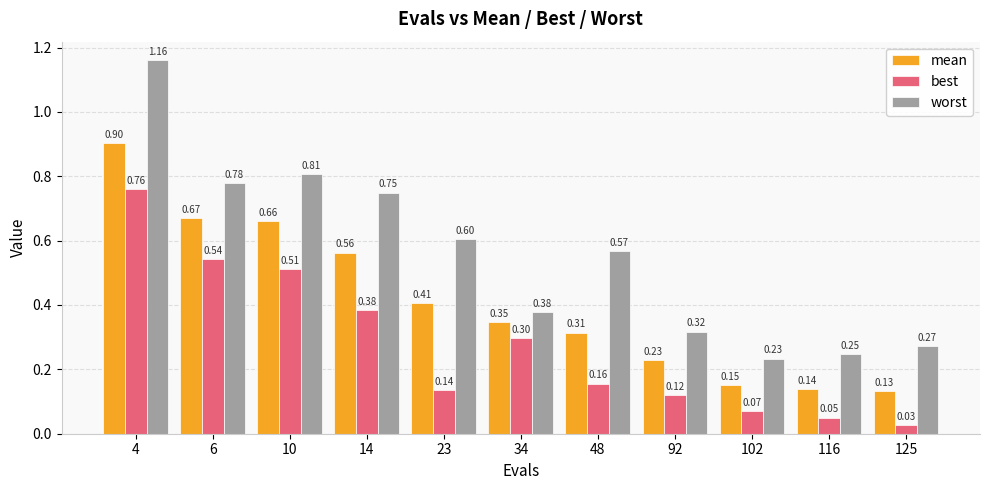

Rank the series at 14 from highest to lowest value.

worst, mean, best